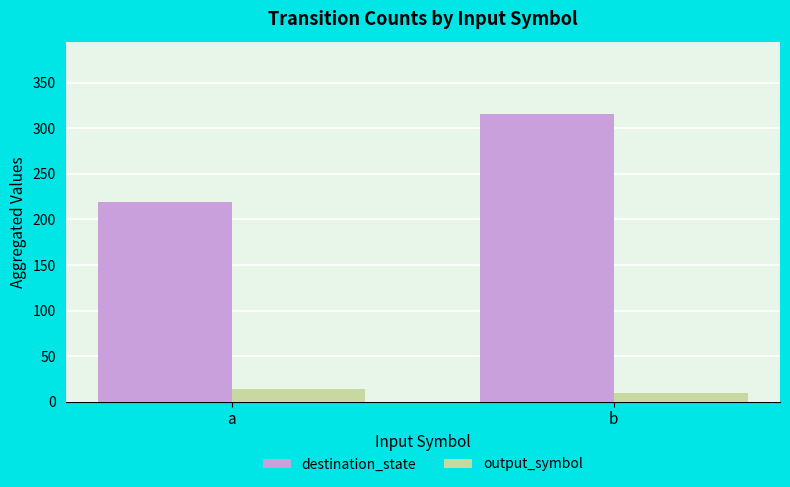

At how many categories does at least one series exceed 145?

2